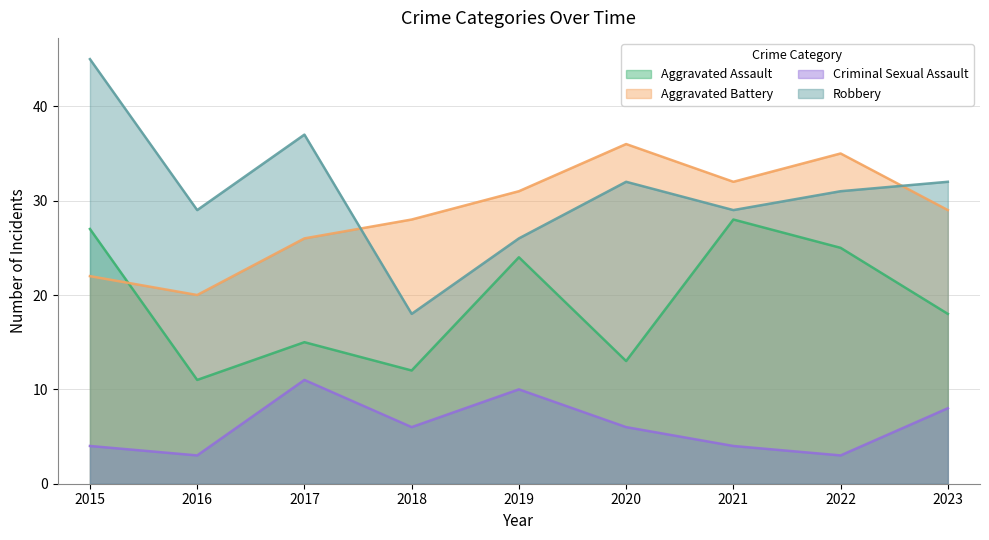

Where does the Aggravated Battery series first go above 29?

2019